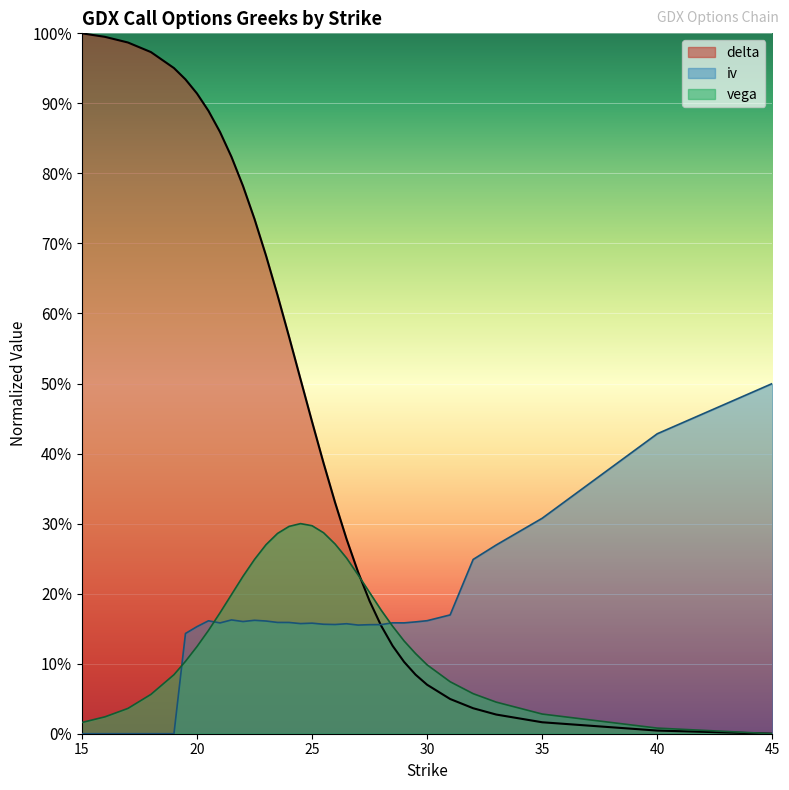

At how many categories does at least one series exceed 0?

33